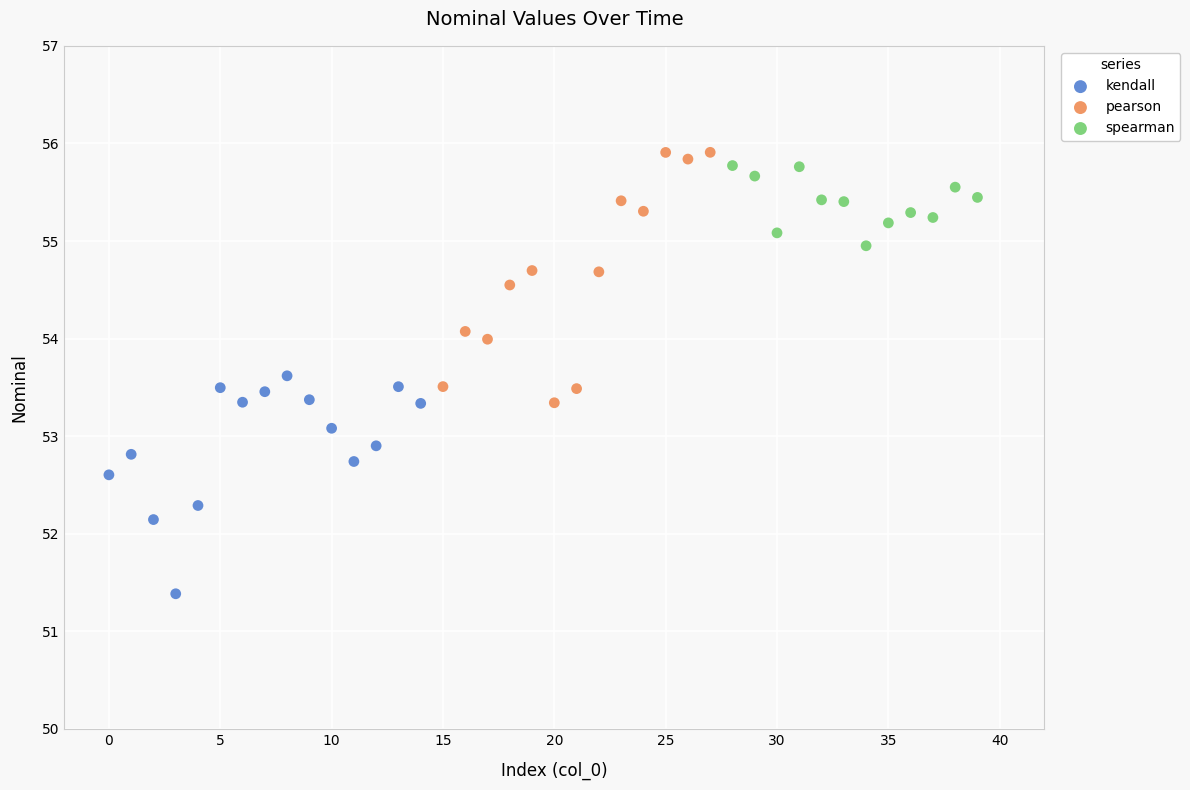

Which series contains the lowest Y value?

kendall